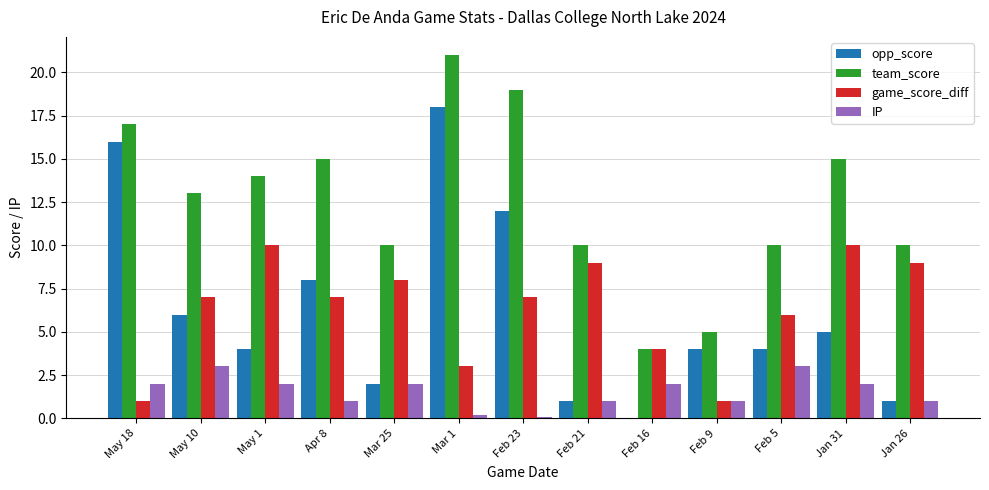

The value of opp_score at May 18 is 16.0. True or false?

True